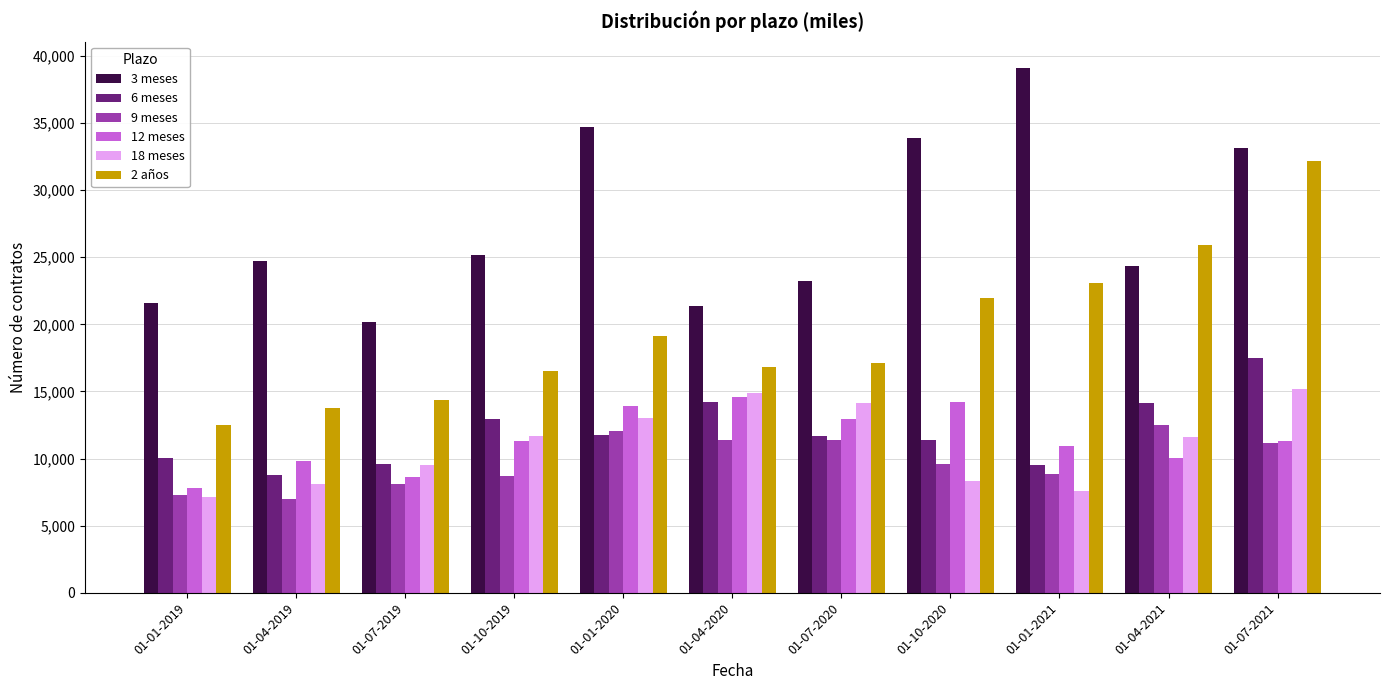

At how many categories does at least one series exceed 30162?

4